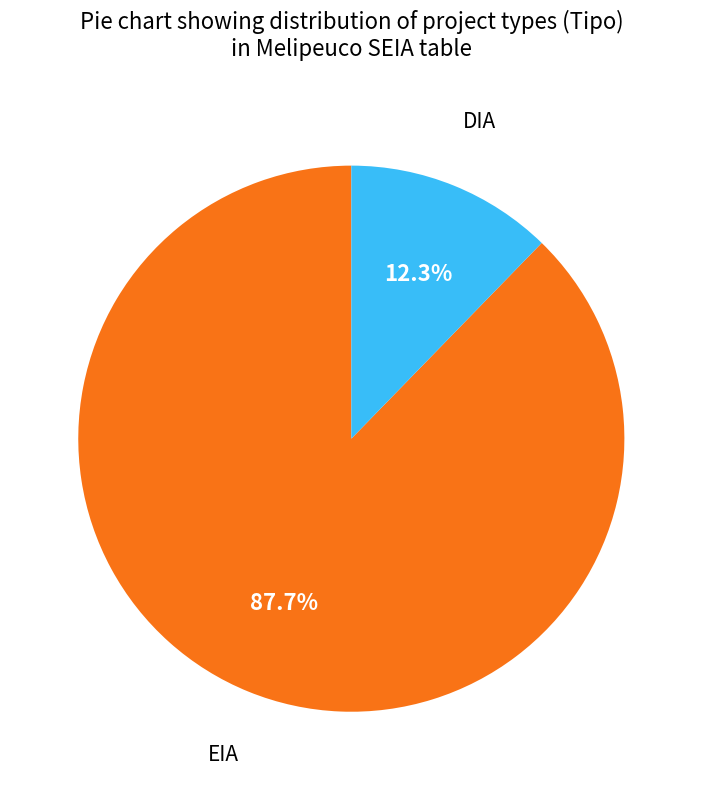

To the nearest percent, what is the combined percentage of DIA and EIA?

100%